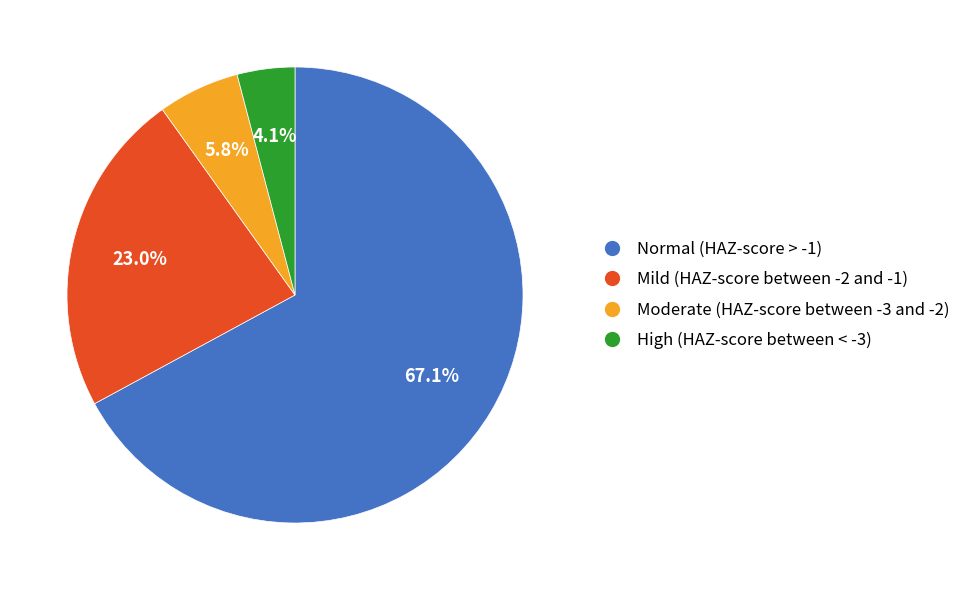

To the nearest percent, what percentage of the pie is Mild (HAZ-score between -2 and -1)?

23%